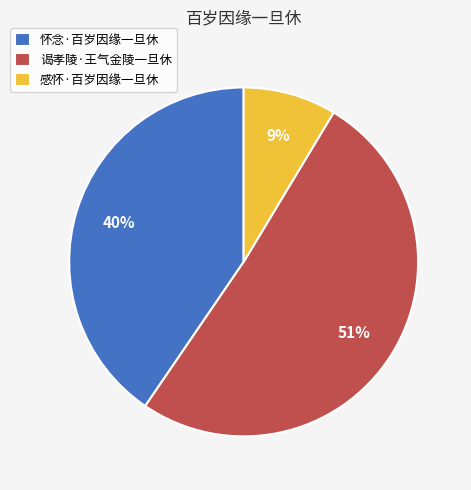

Approximately how many times larger is the value at 怀念·百岁因缘一旦休 compared to 谒孝陵·王气金陵一旦休?

0.8